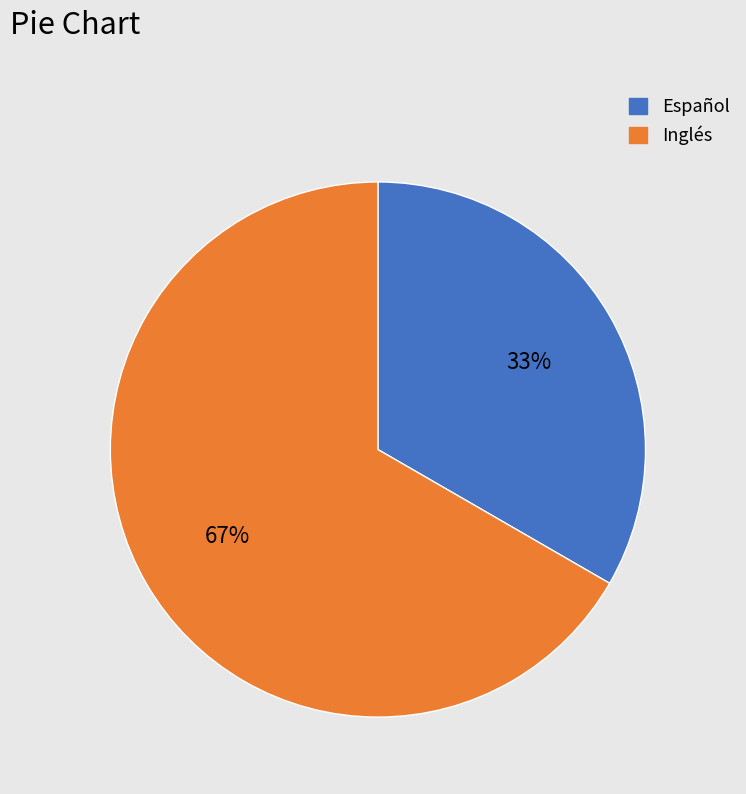

The Español slice represents 33% of the pie. True or false?

True